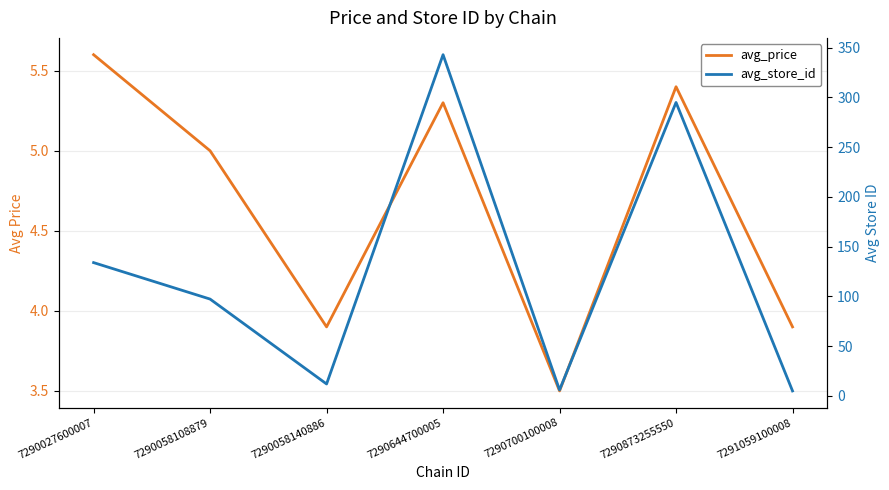

Which series has the largest total across all categories?

avg_store_id